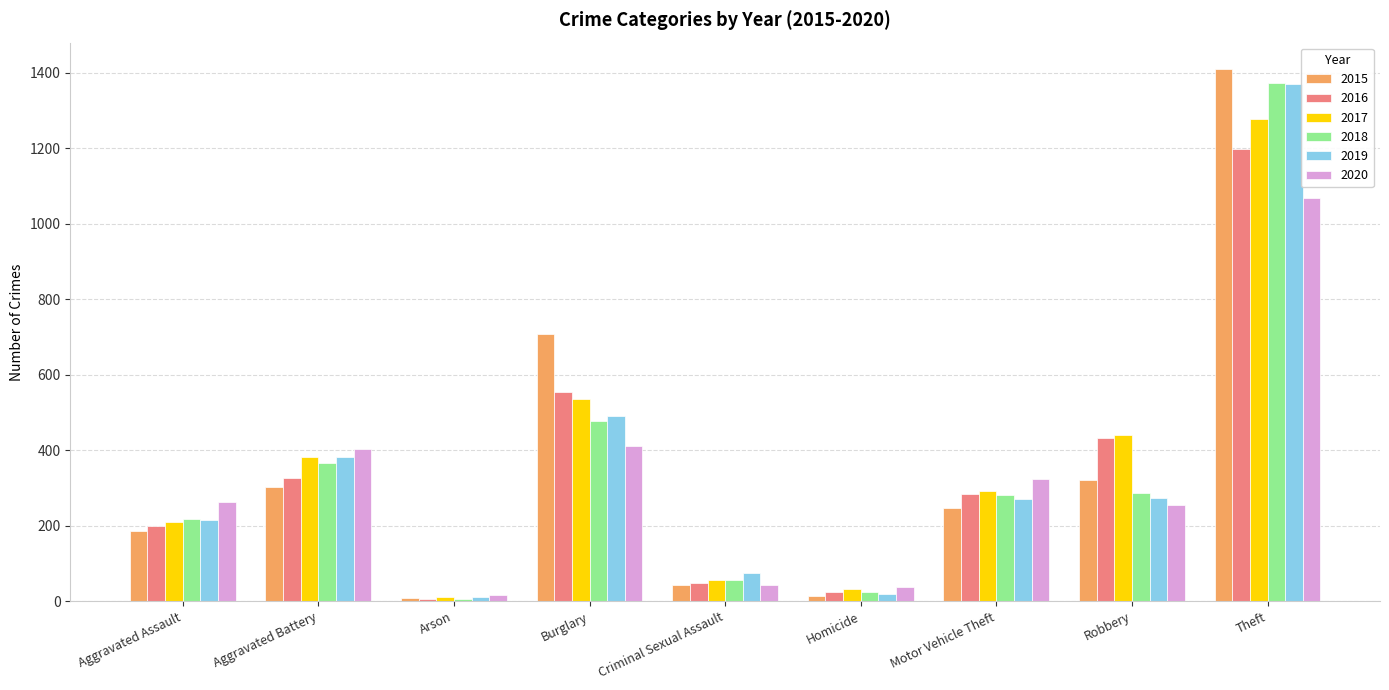

What is the label of the 6th bar from the left?

Homicide